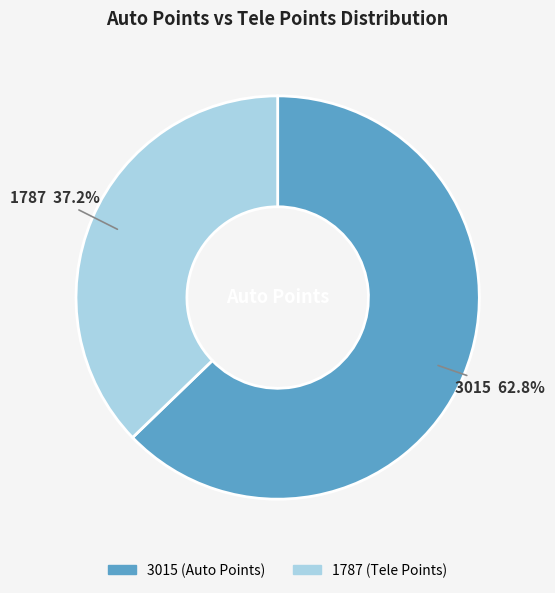

What is the largest slice in the pie chart?

3015